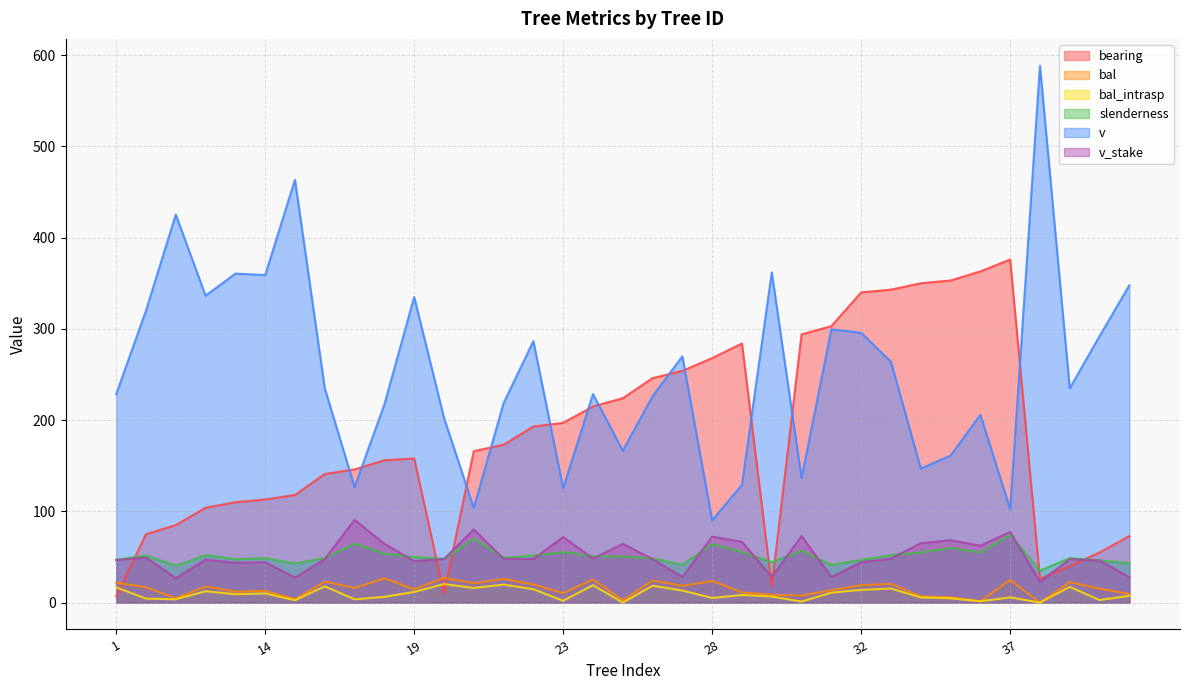

The value of bearing at 1 is 3.0. True or false?

False